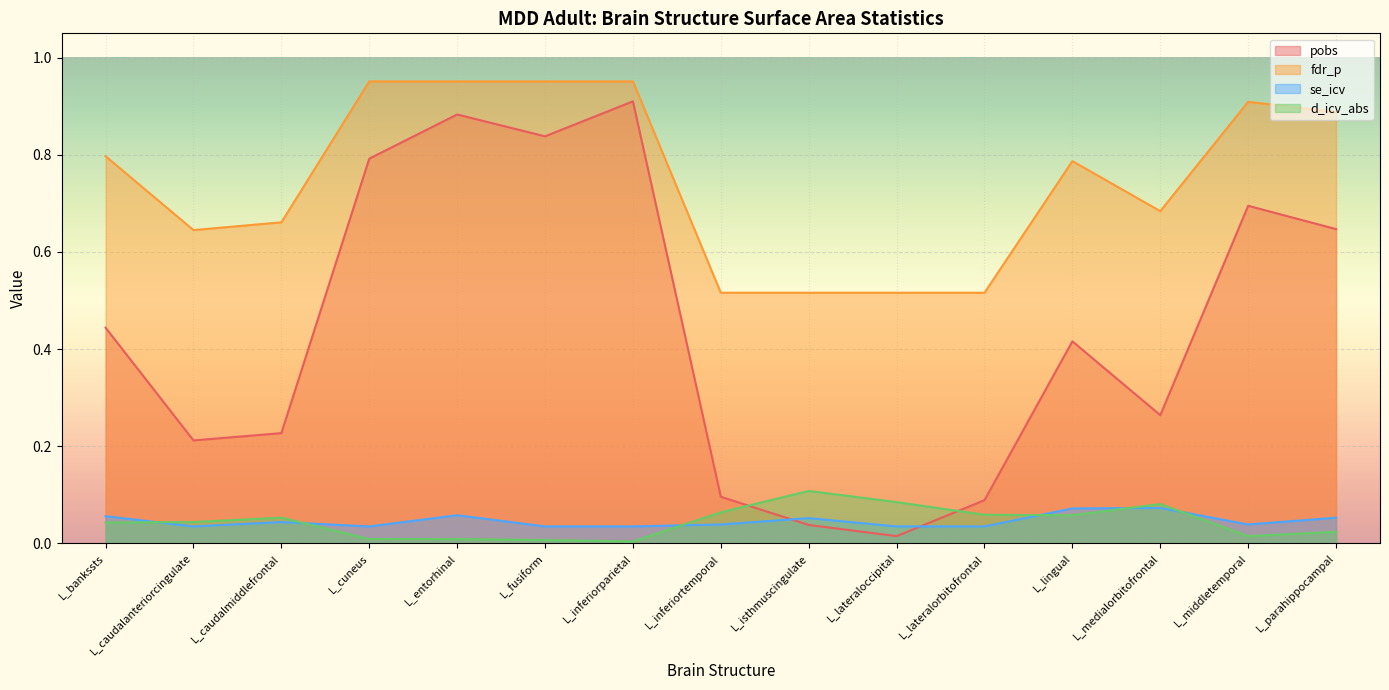

True or false: fdr_p and pobs cross at least once.

False